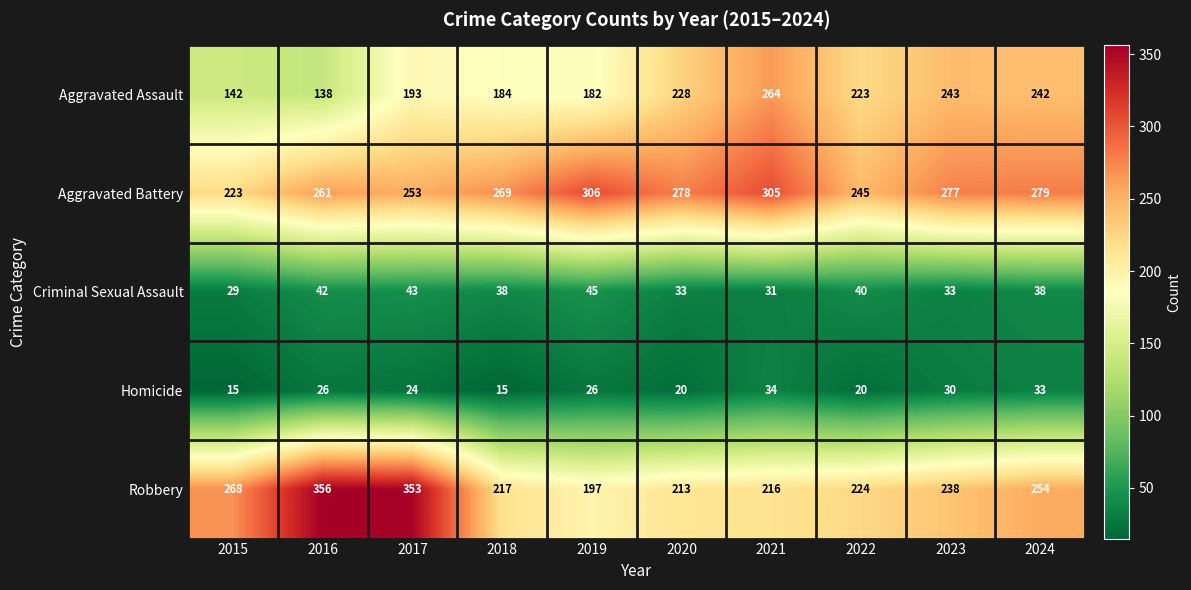

What is the difference between the Homicide values at 2016 and 2020?

6